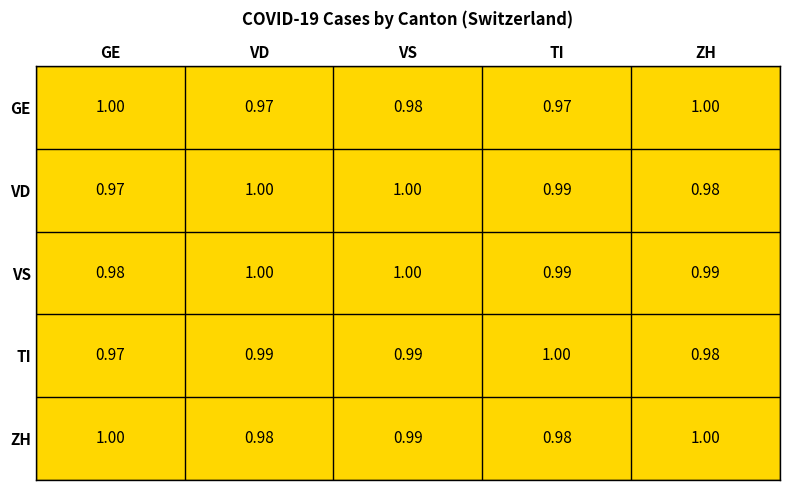

At which label does TI reach its peak?

TI